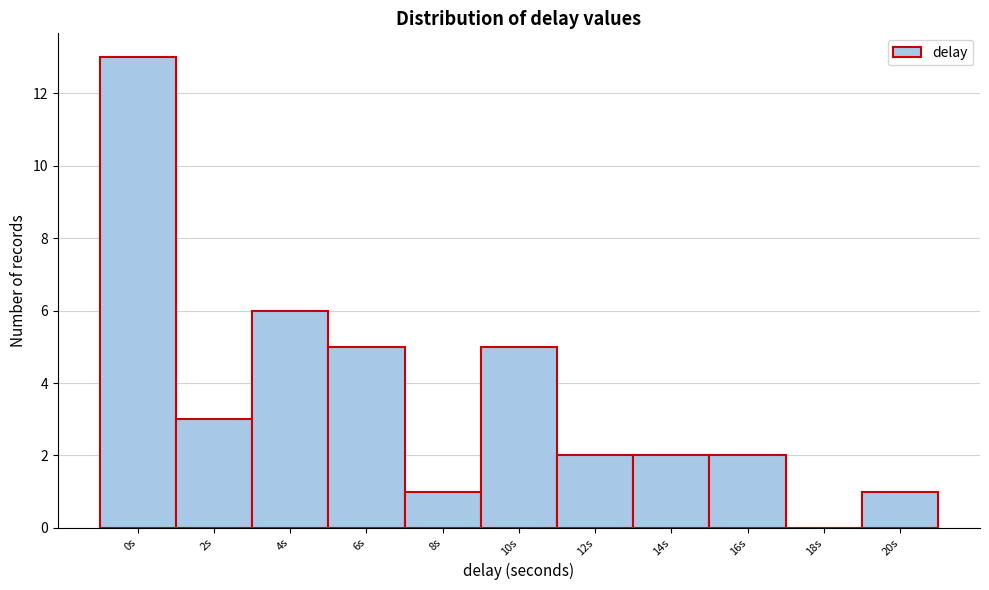

Reading right to left, what are all the values shown in this chart?

20s=1	18s=0	16s=2	14s=2	12s=2	10s=5	8s=1	6s=5	4s=6	2s=3	0s=13